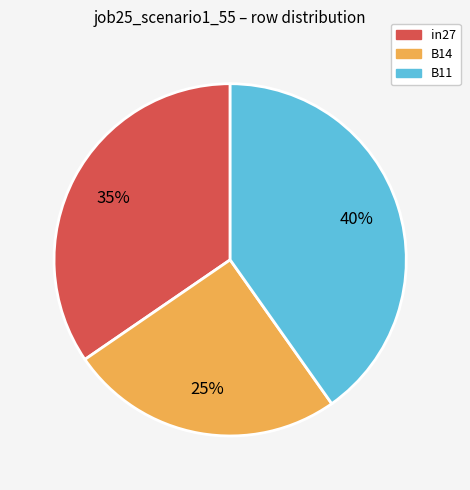

How many slices are in this pie chart?

3